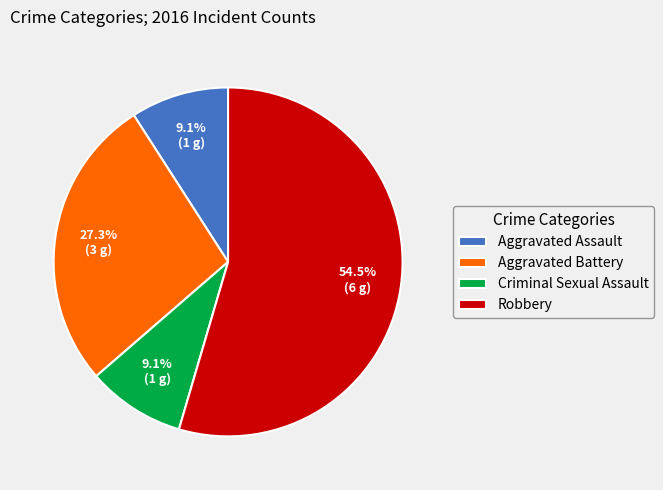

Which category accounts for the majority?

Robbery